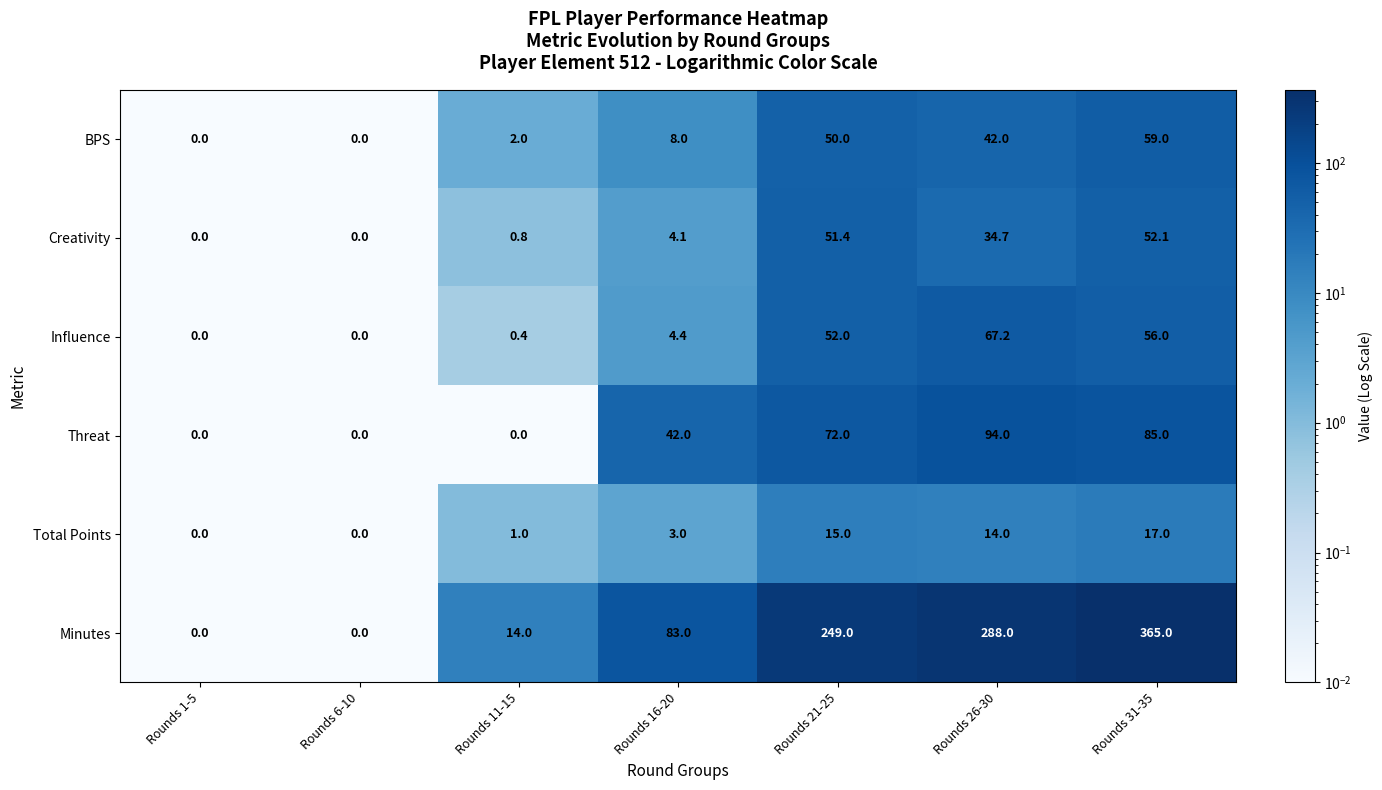

The value of BPS at Rounds 16-20 is 4.7. True or false?

False